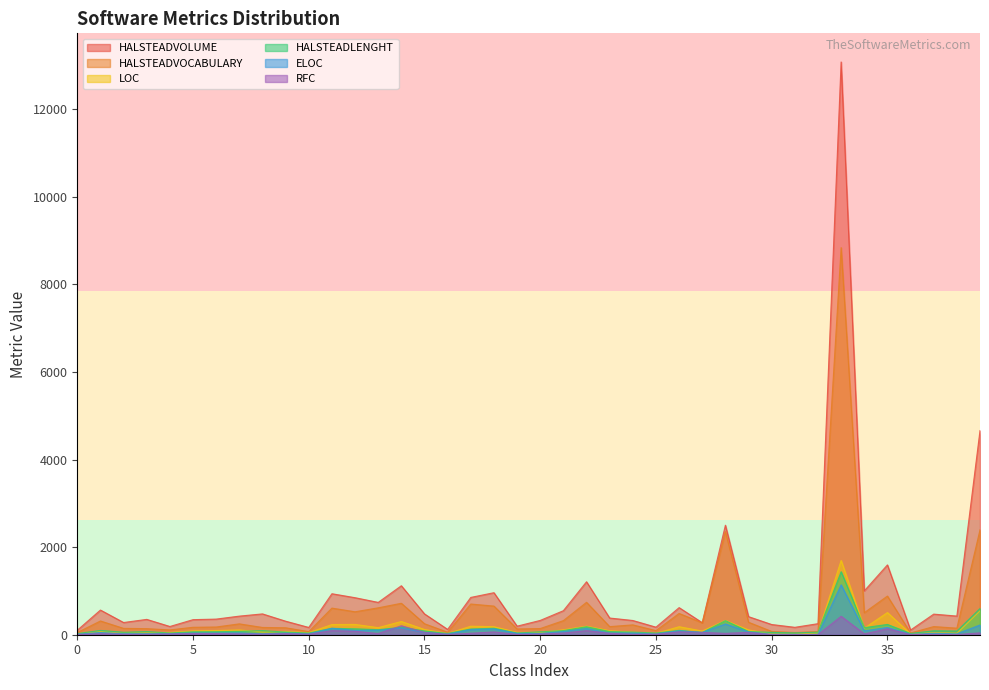

Reading right to left, list all the values displayed in this chart.

HALSTEADVOLUME: 4660.9	425.9	470.3	107.0	1594.1	1001.5	13075.8	252.3	169.1	233.1	412.6	2500.0	274.5	618.6	172.7	325.0	381.1	1209.0	548.6	326.6	195.3	959.5	851.8	121.3	475.2	1118.0	738.3	845.3	935.9	166.2	309.2	475.4	424.5	356.8	344.1	188.0	350.4	278.7	563.4	101.7
HALSTEADVOCABULARY: 2395.0	150.0	186.0	40.0	883.0	503.0	8837.0	72.0	51.0	75.0	285.0	2354.0	271.0	486.0	94.0	225.0	185.0	740.0	322.0	141.0	132.0	654.0	701.0	57.0	251.0	718.0	614.0	524.0	608.0	71.0	159.0	166.0	248.0	176.0	170.0	110.0	139.0	145.0	314.0	50.0
LOC: 545.0	32.0	48.0	20.0	506.0	149.0	1696.0	41.0	14.0	17.0	110.0	327.0	85.0	183.0	31.0	59.0	92.0	195.0	112.0	53.0	54.0	184.0	194.0	28.0	120.0	302.0	162.0	235.0	232.0	47.0	75.0	62.0	109.0	96.0	87.0	51.0	44.0	38.0	71.0	26.0
HALSTEADLENGHT: 599.0	85.0	90.0	29.0	235.0	161.0	1439.0	59.0	43.0	54.0	73.0	322.0	49.0	100.0	38.0	60.0	73.0	183.0	95.0	66.0	40.0	148.0	130.0	30.0	86.0	170.0	115.0	135.0	146.0	39.0	61.0	93.0	77.0	69.0	67.0	40.0	71.0	56.0	98.0	26.0
ELOC: 222.0	21.0	34.0	11.0	167.0	87.0	1139.0	8.0	9.0	10.0	62.0	246.0	54.0	90.0	18.0	40.0	38.0	142.0	73.0	29.0	31.0	131.0	118.0	15.0	52.0	152.0	103.0	98.0	148.0	18.0	37.0	21.0	43.0	39.0	38.0	24.0	23.0	25.0	50.0	14.0
RFC: 43.0	3.0	7.0	4.0	136.0	19.0	421.0	2.0	2.0	1.0	55.0	31.0	53.0	66.0	11.0	9.0	32.0	93.0	39.0	16.0	8.0	64.0	34.0	8.0	54.0	205.0	28.0	78.0	94.0	12.0	25.0	14.0	19.0	27.0	27.0	19.0	9.0	10.0	24.0	4.0